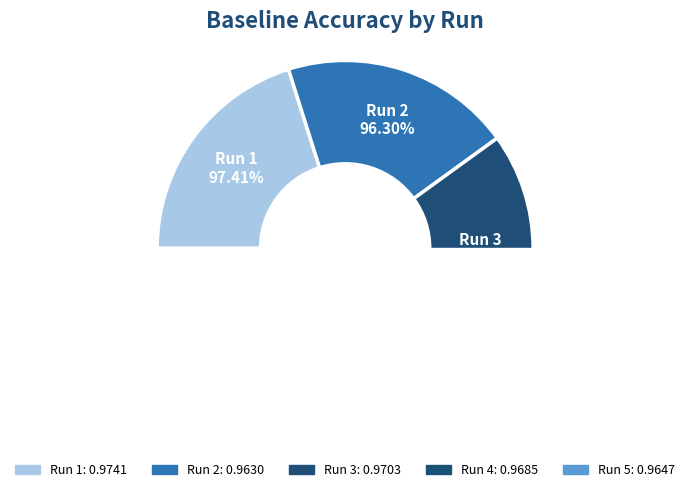

What is the total percentage of 3 and 1?

40.2%